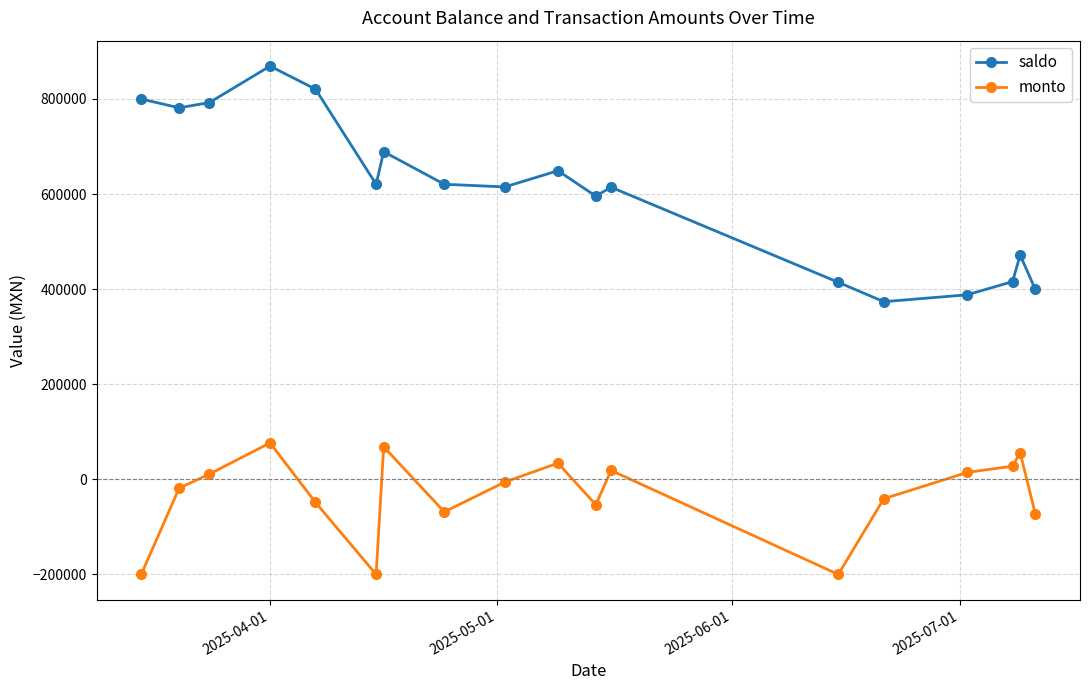

What is the difference between the second highest and second lowest values in the saldo series?

432539